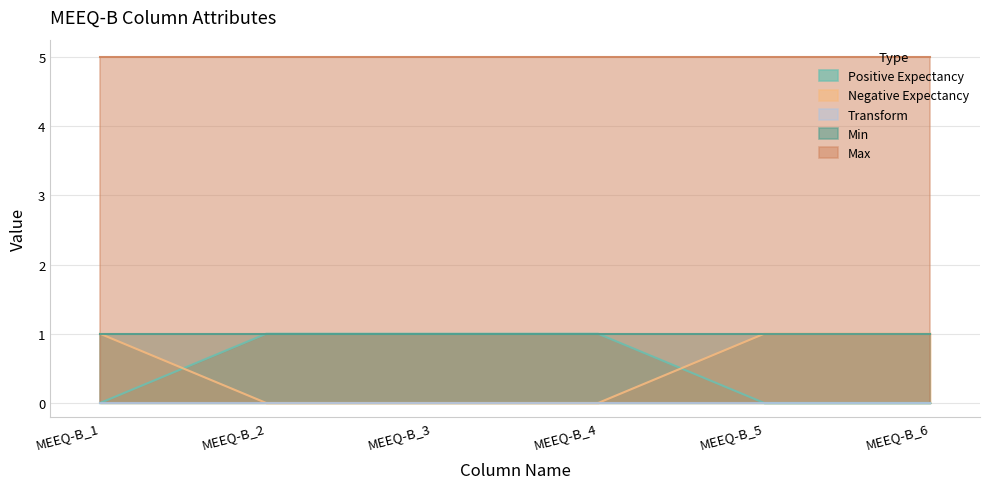

Rank the series by their maximum value, from highest to lowest.

Max, Positive Expectancy, Negative Expectancy, Min, Transform